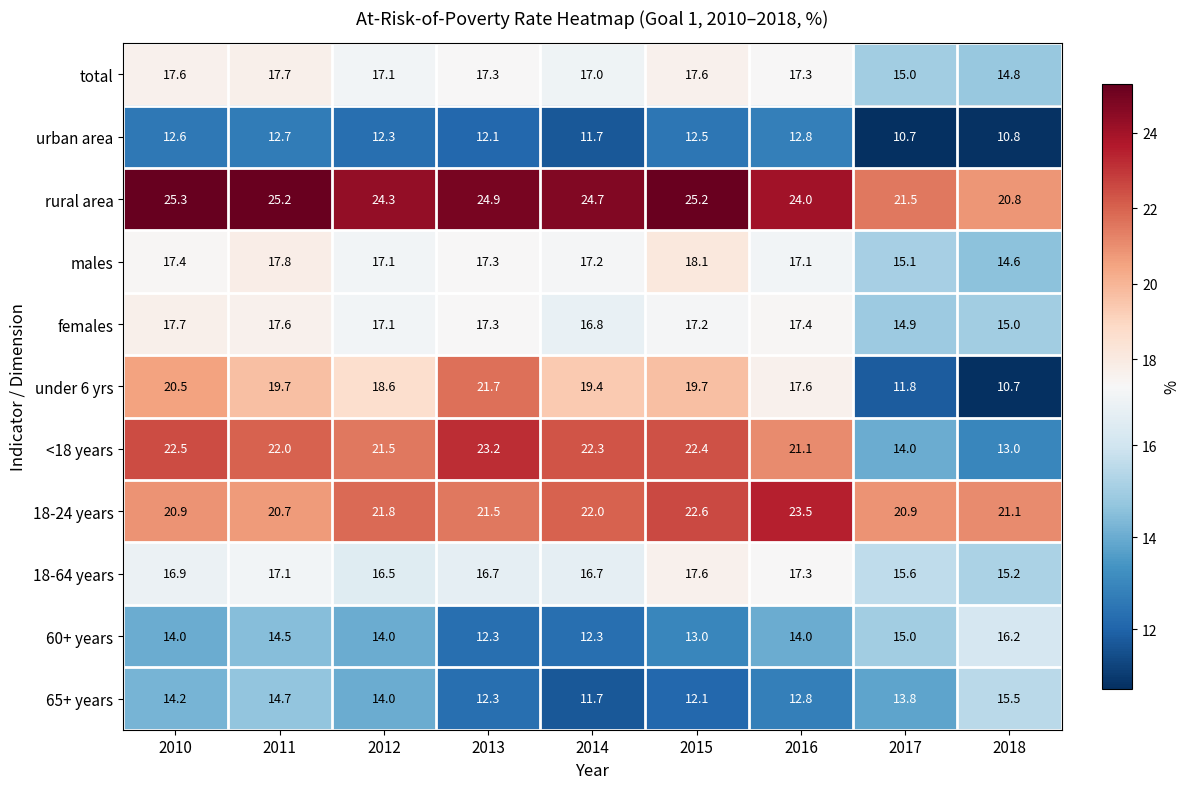

True or false: 18-24 years has a value of 7.4 at 2012.

False